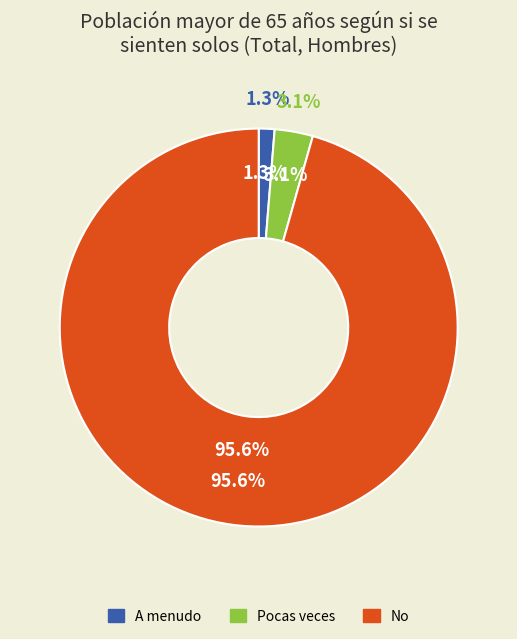

Does No account for over 50% of the chart?

Yes